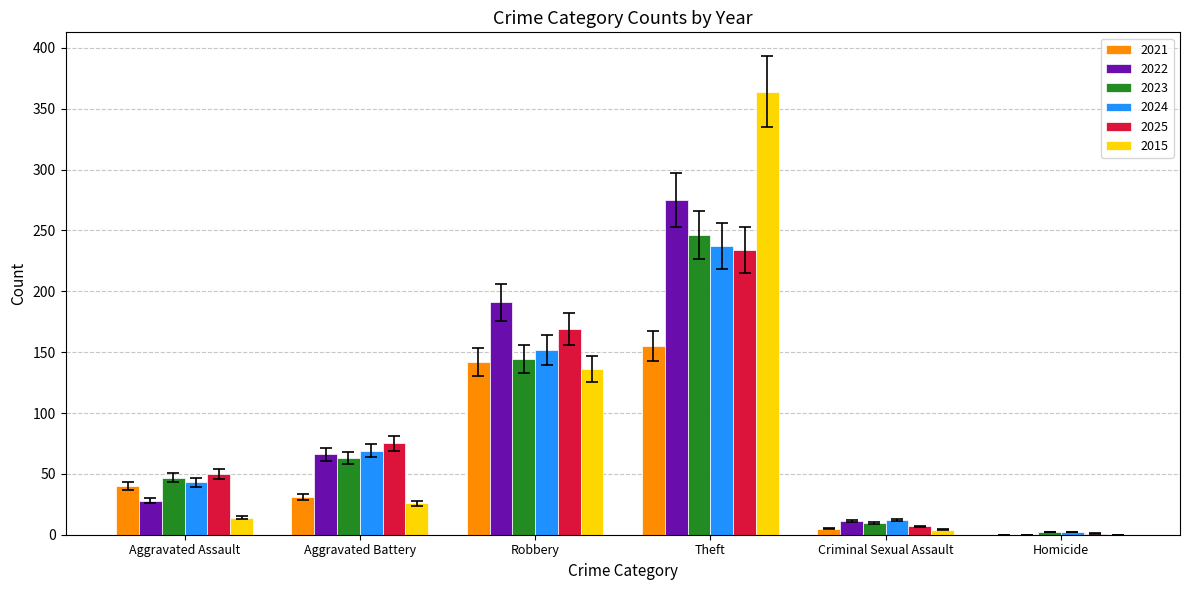

What is the sum of the 2021 values at Aggravated Assault and Theft?

195